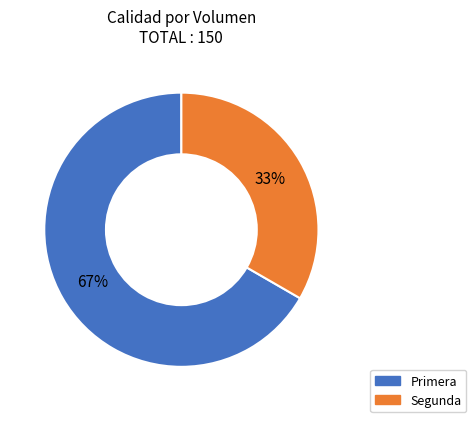

To the nearest percent, what portion does Primera represent?

67%